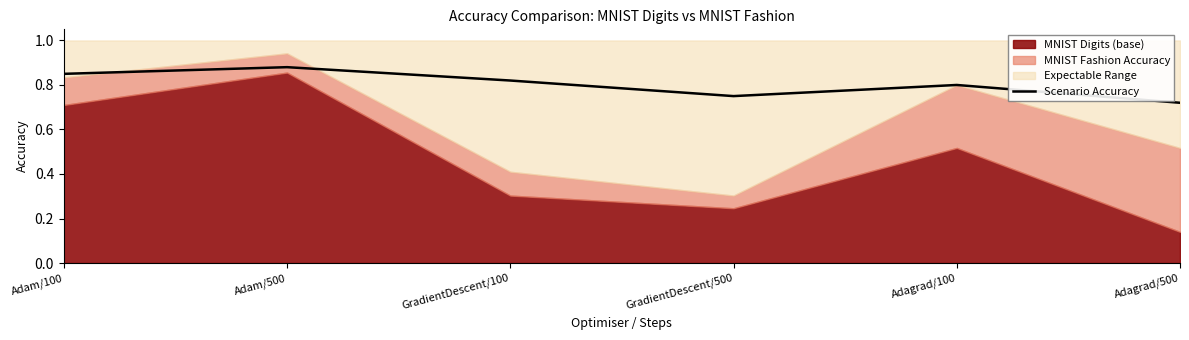

List the labels in order of value, largest first.

Adam/500, Adam/100, GradientDescent/100, Adagrad/100, GradientDescent/500, Adagrad/500